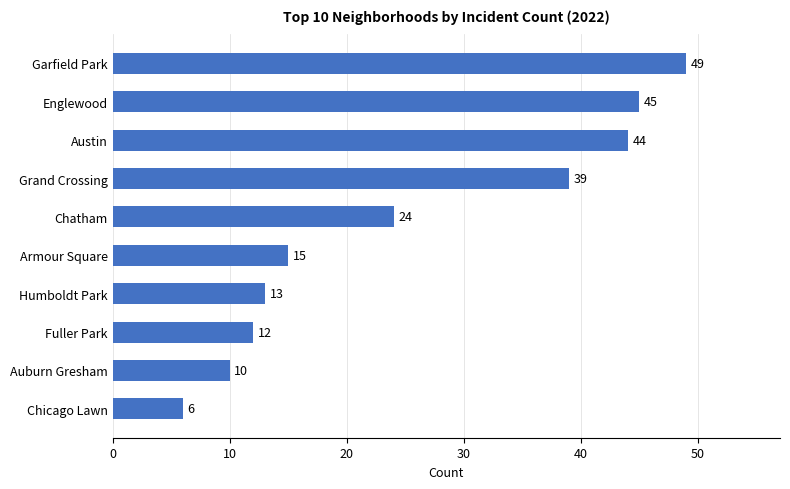

List the labels in order of value, largest first.

Garfield Park, Englewood, Austin, Grand Crossing, Chatham, Armour Square, Humboldt Park, Fuller Park, Auburn Gresham, Chicago Lawn